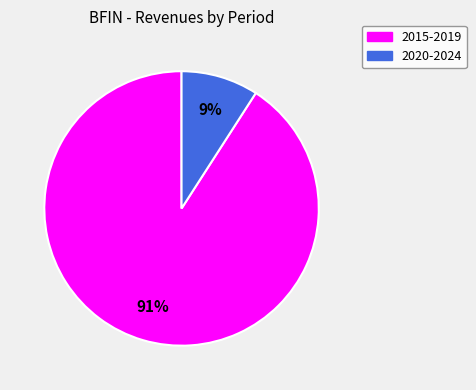

Does any single category account for the majority?

Yes